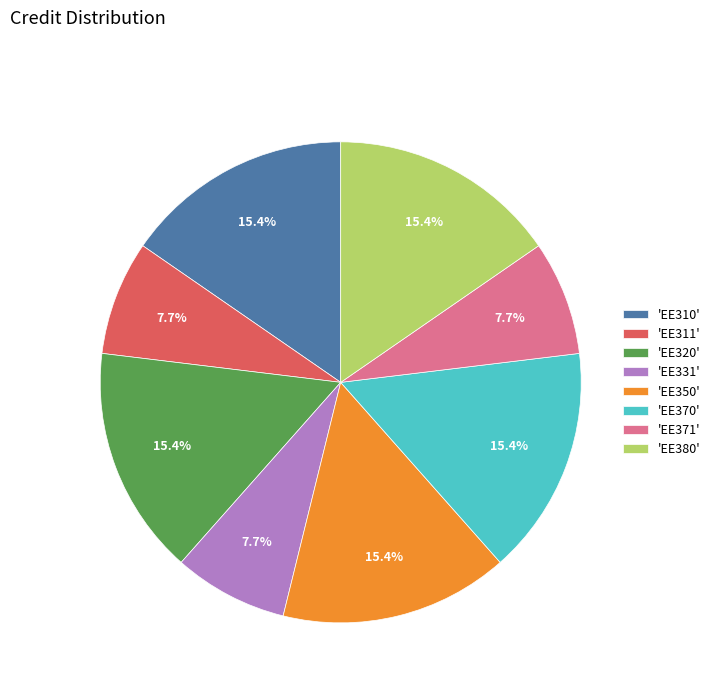

Is there a majority slice in this chart?

No